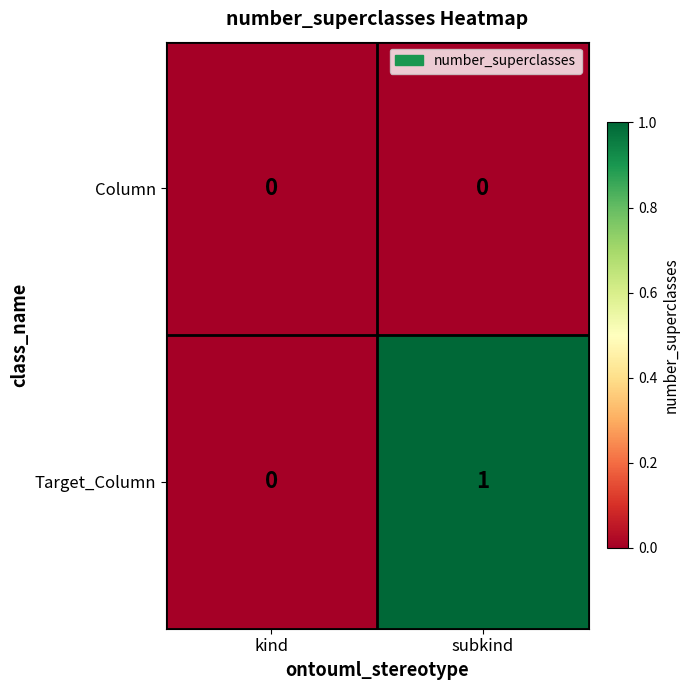

Which series changed the most between kind and subkind?

Target_Column